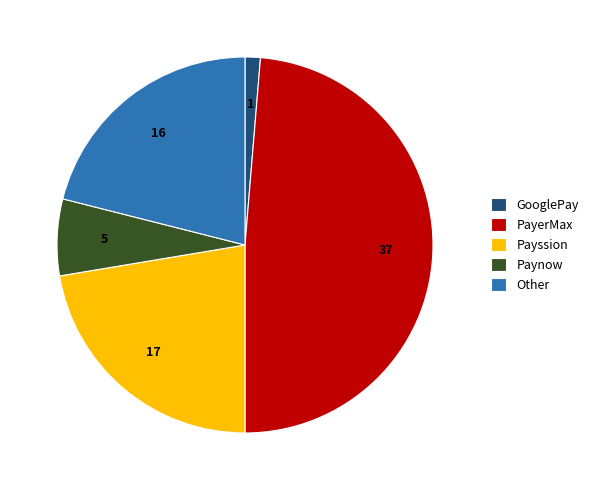

Rank the categories by value from highest to lowest.

PayerMax, Payssion, Other, Paynow, GooglePay